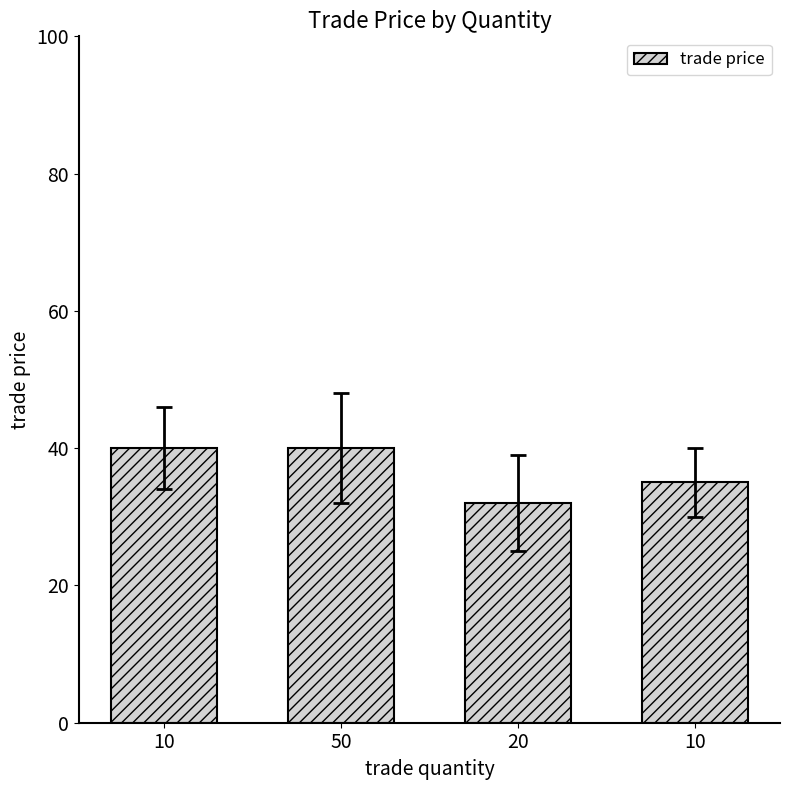

Does the chart contain any negative values?

No